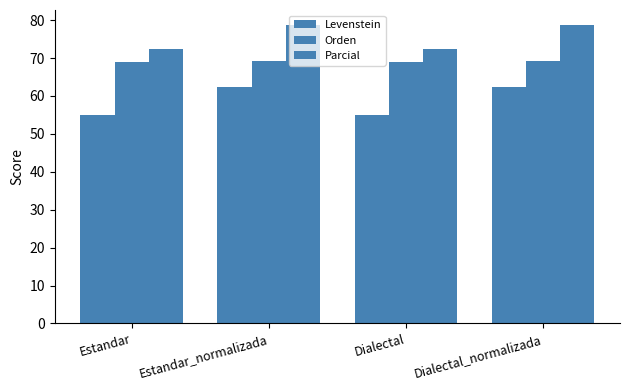

Reading right to left, extract all data points from this chart.

Levenstein: 62.4	55.0	62.4	55.0
Orden: 69.2	69.0	69.2	69.0
Parcial: 78.7	72.5	78.7	72.5